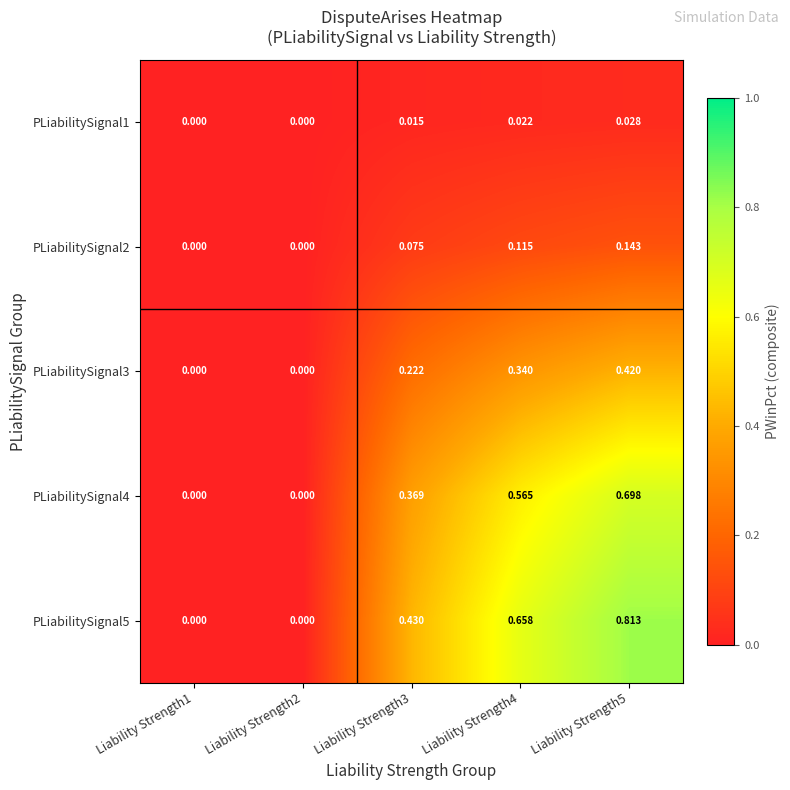

Between Liability Strength1 and Liability Strength3, which series saw the biggest shift?

PLiabilitySignal5